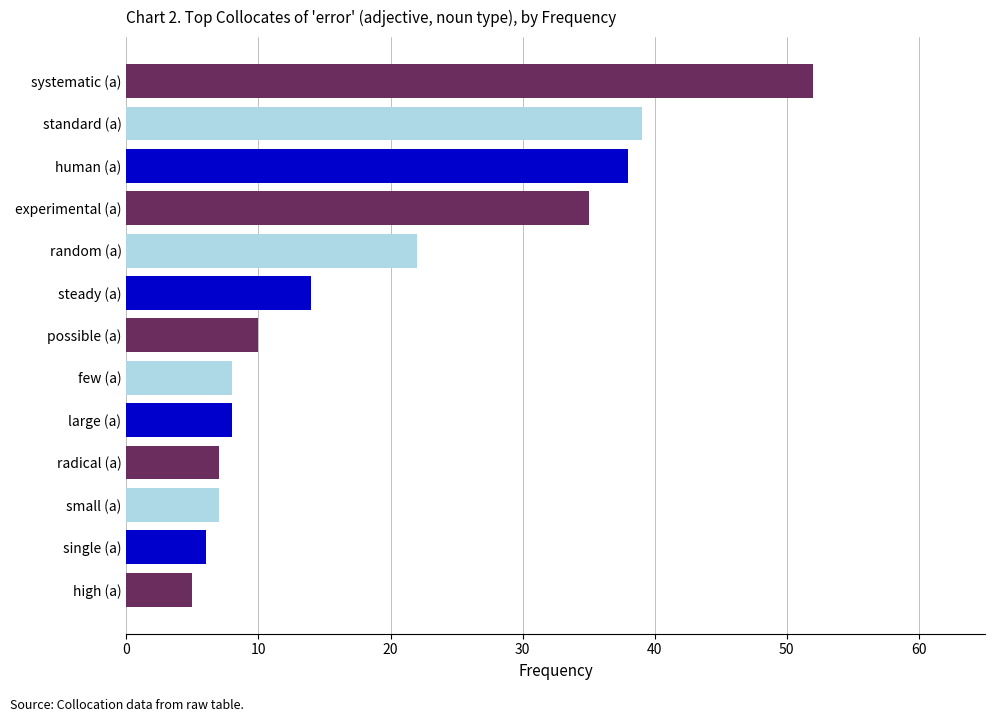

What is the difference between the maximum and minimum values?

47